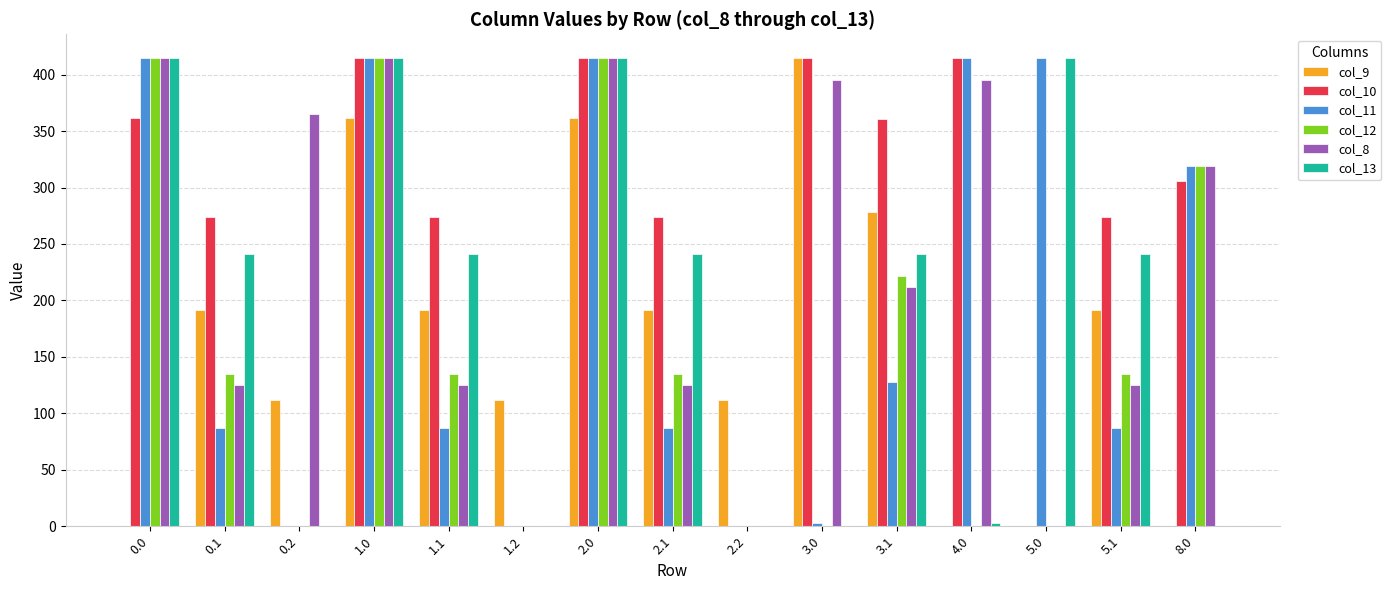

What is the sum of the col_12 values at 1.1 and 1.2?

134.6